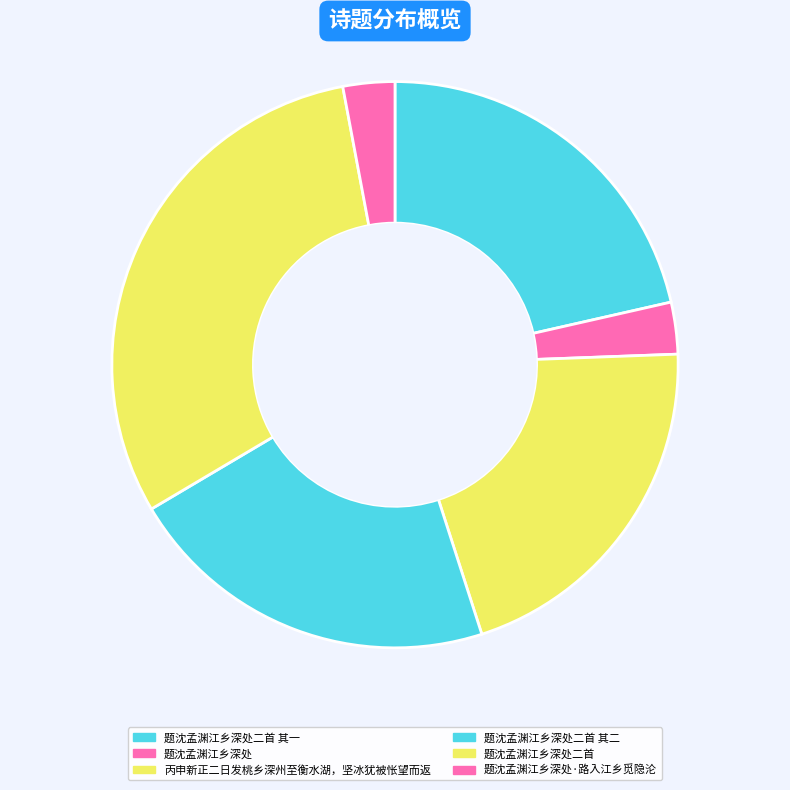

Between 题沈孟渊江乡深处 and 题沈孟渊江乡深处·路入江乡觅隐沦, which is larger?

题沈孟渊江乡深处·路入江乡觅隐沦